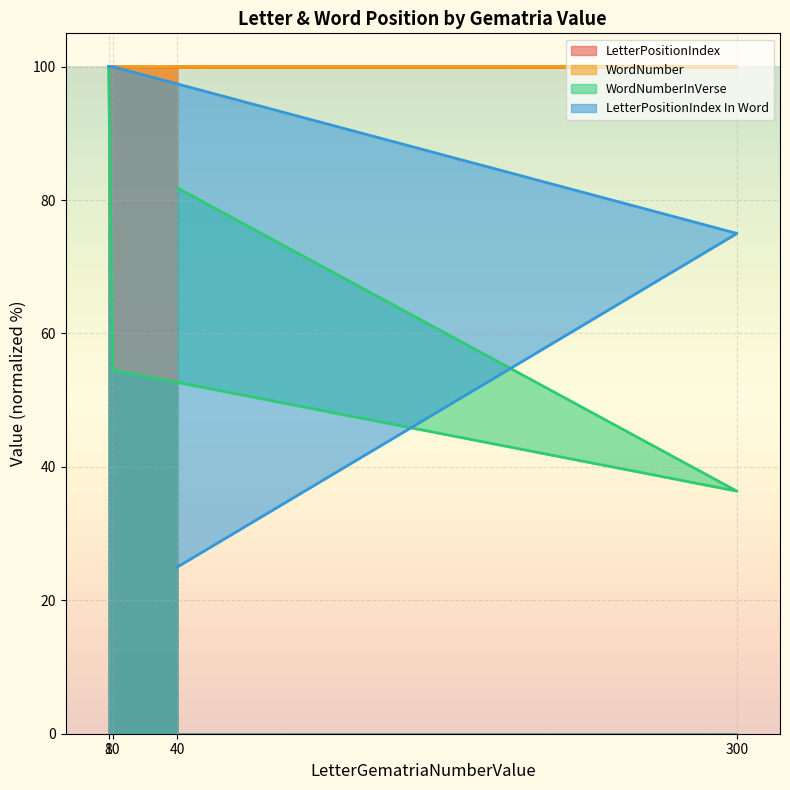

How many lines are shown in the chart?

4